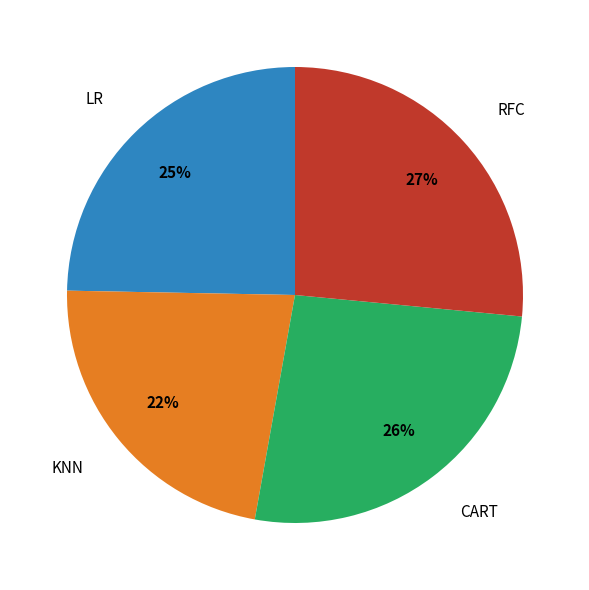

Which category has the smallest portion of the pie?

KNN